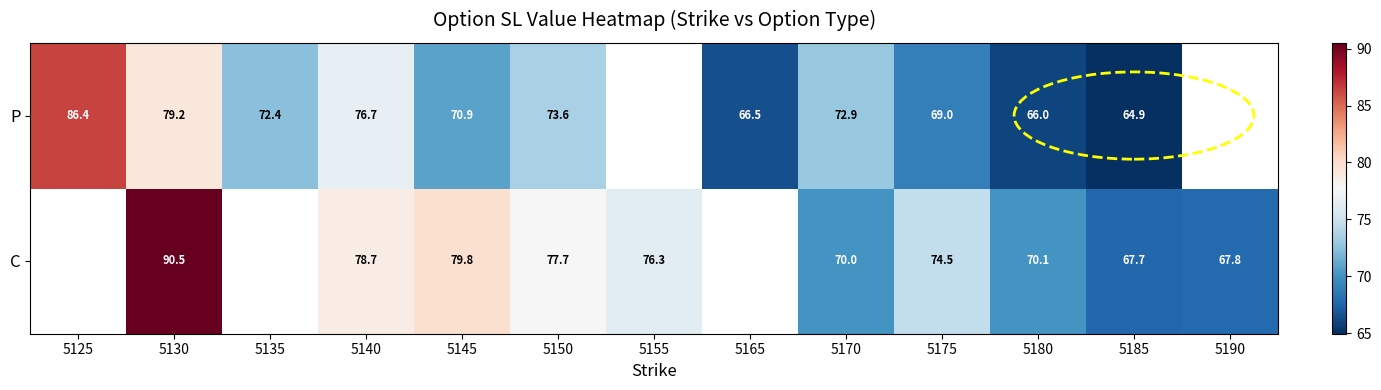

Between 5180 and 5185, which series saw the biggest shift?

C